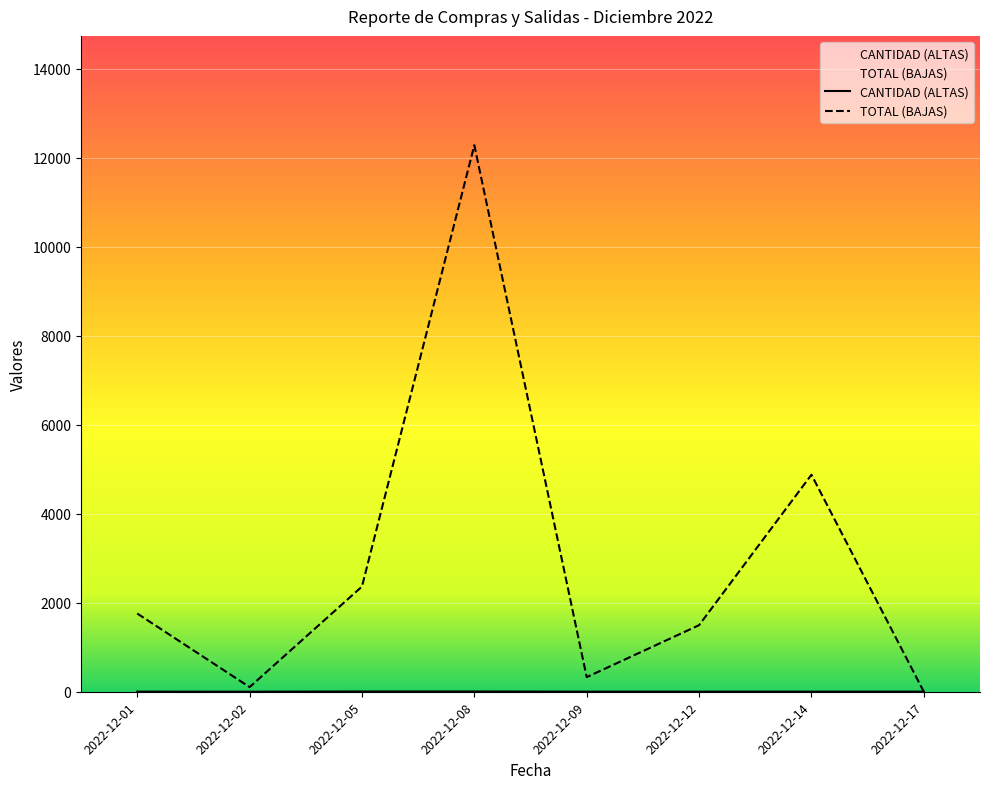

Which series has the largest total across all categories?

TOTAL (BAJAS)